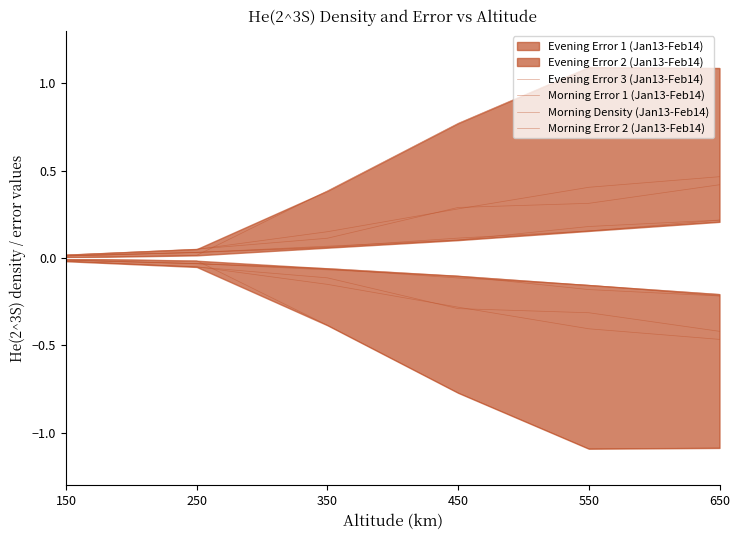

Which series changed the most between 150 and 250?

Morning Error 2 (Jan13-Feb14)